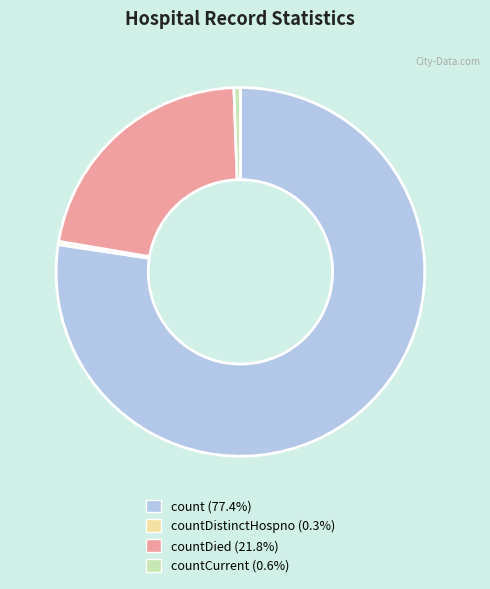

What is the ratio of the value at countDistinctHospno (0.3%) to the value at countCurrent (0.6%)?

0.5